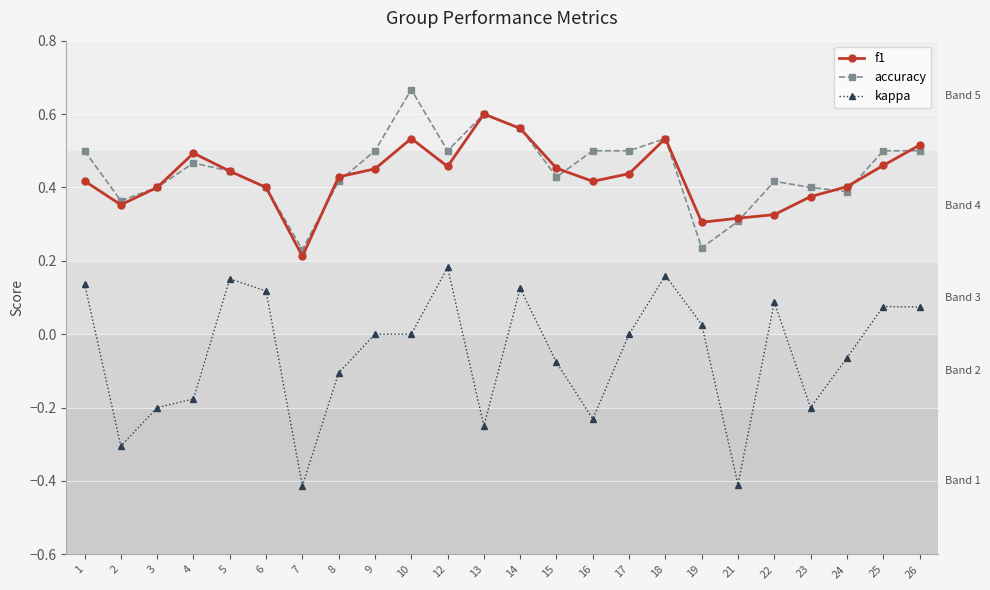

True or false: kappa has a value of 0.2 at 10.

False